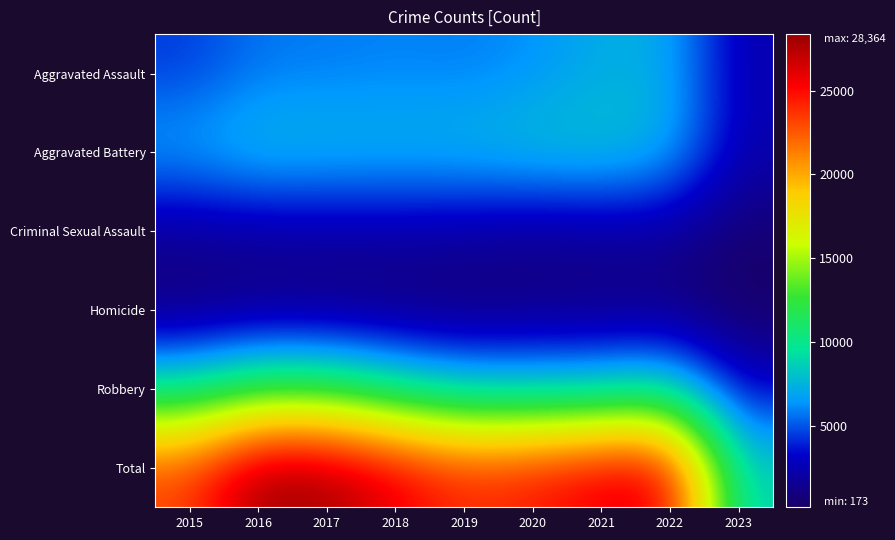

How many data points does each series have?

9